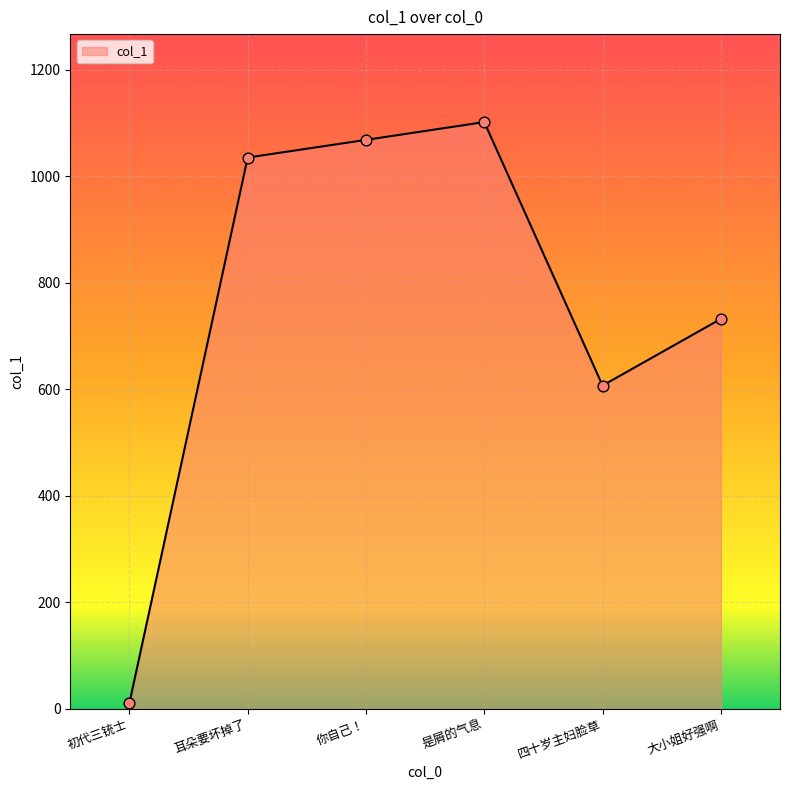

What is the change in value from 是屑的气息 to 四十岁主妇脸草?

-494.8